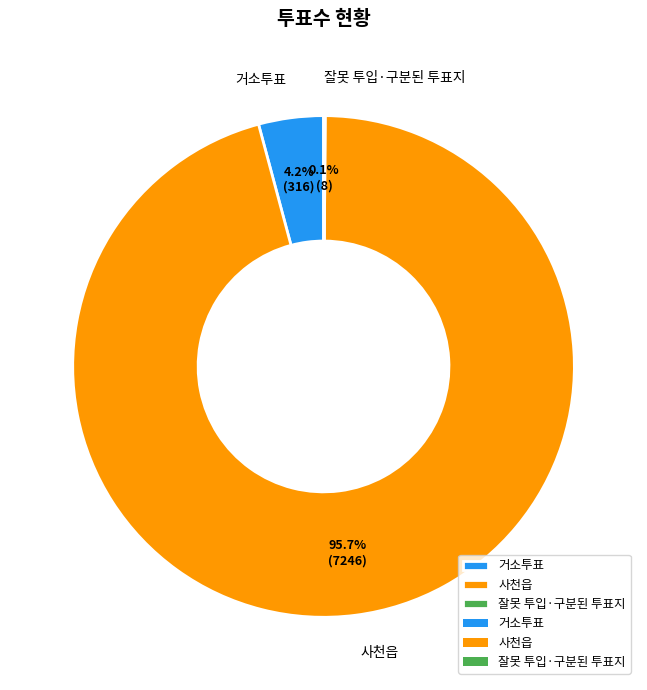

To the nearest percent, what portion does 거소투표 represent?

4%